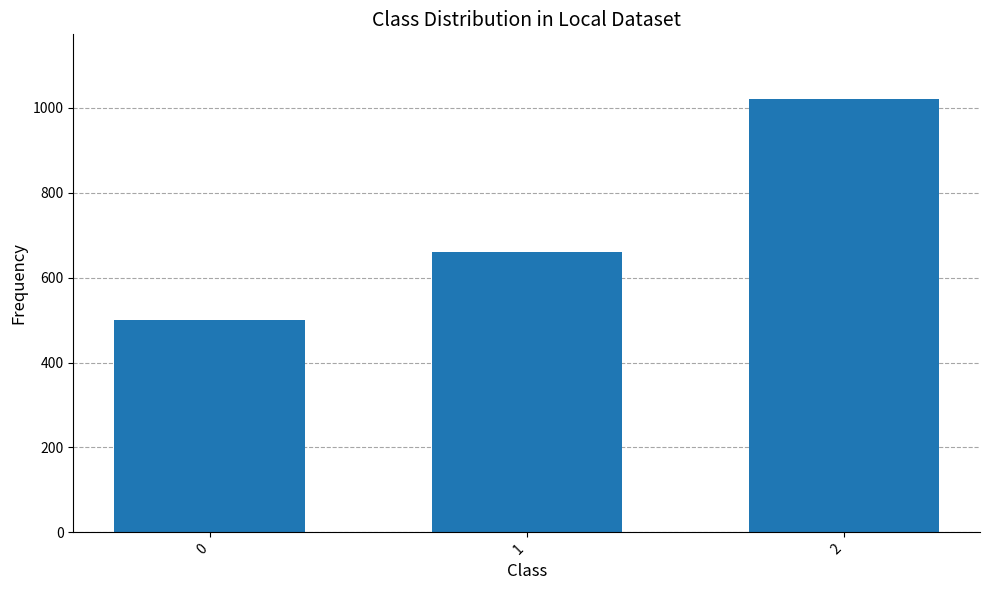

Reading right to left, what are all the values shown in this chart?

1020	660	500